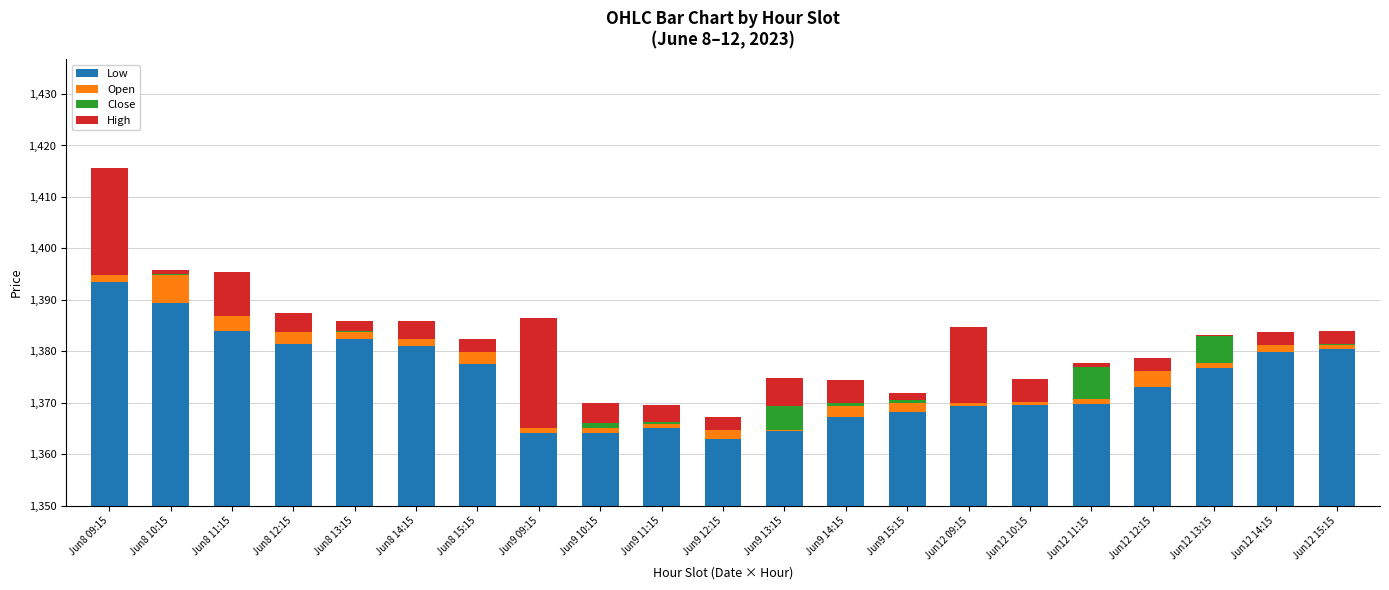

Is the value of Close at Jun9 11:15 greater than the value of High at Jun9 09:15?

No